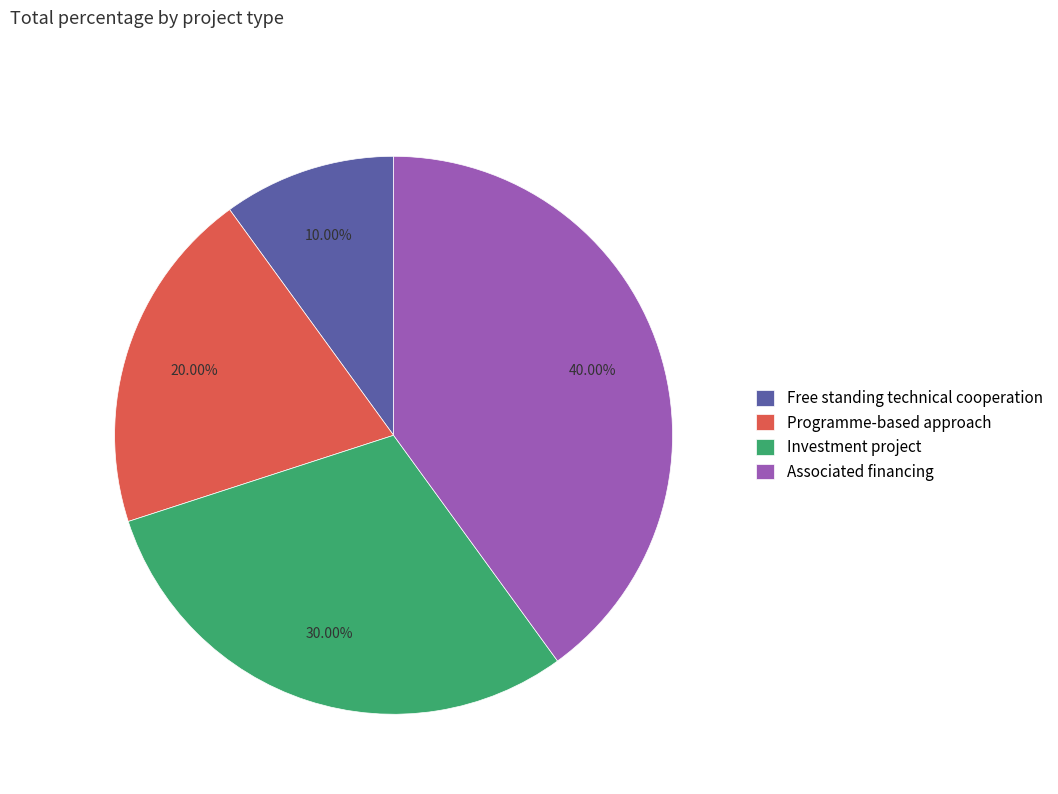

To the nearest percent, what is the combined percentage of Investment project and Free standing technical cooperation?

40%